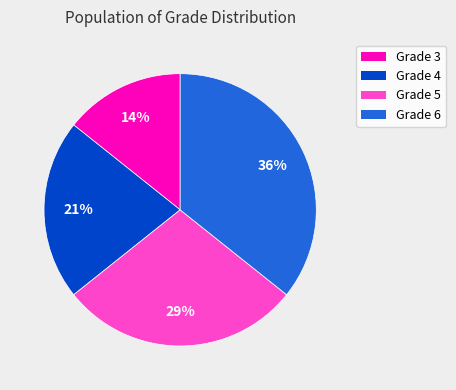

To the nearest percent, what is the average slice percentage?

25%